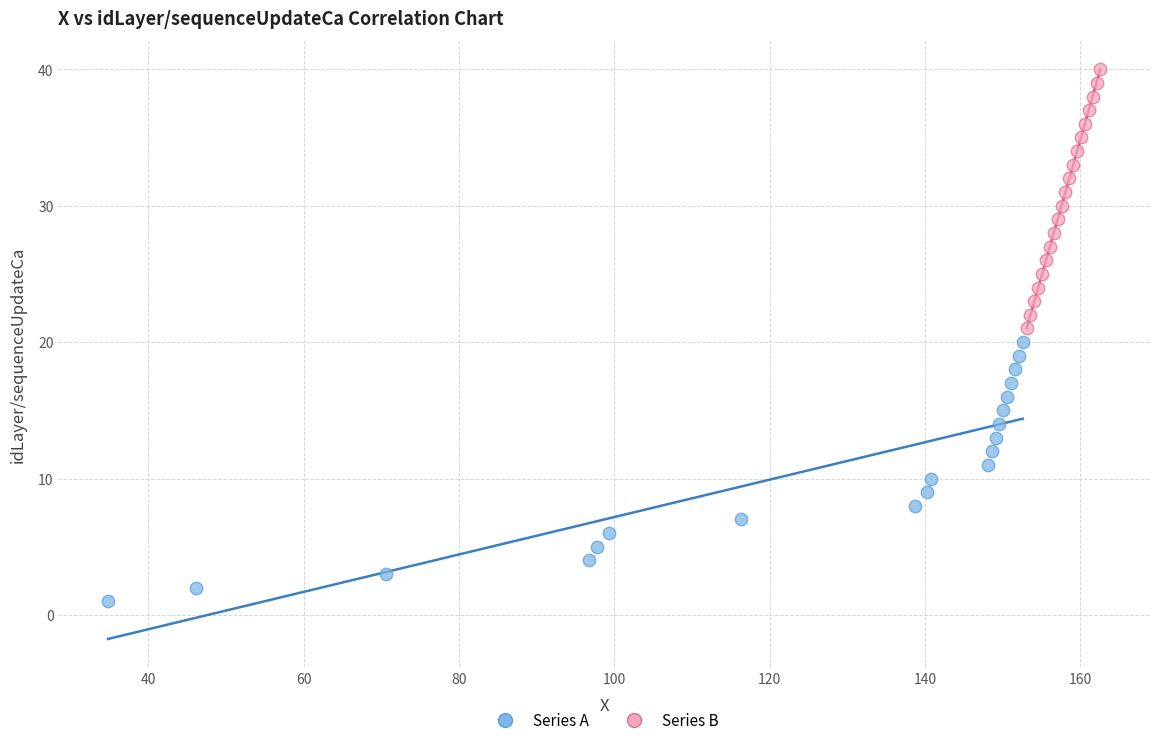

Which series contains the lowest Y value?

Series A